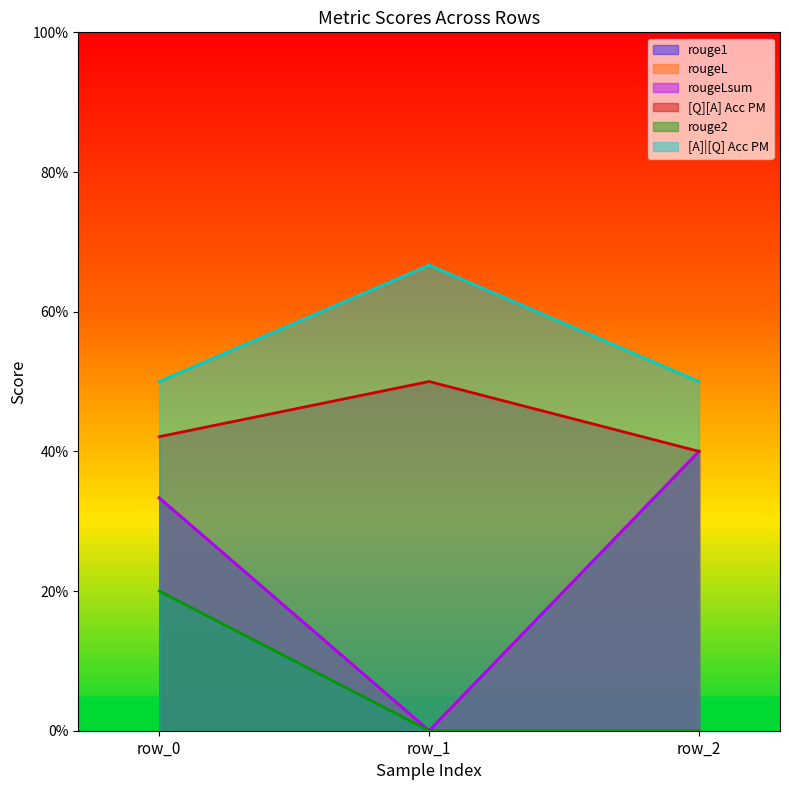

At 0, list the series in order from largest to smallest.

[A]|[Q] Acc PM, [Q][A] Acc PM, rouge1, rougeL, rougeLsum, rouge2